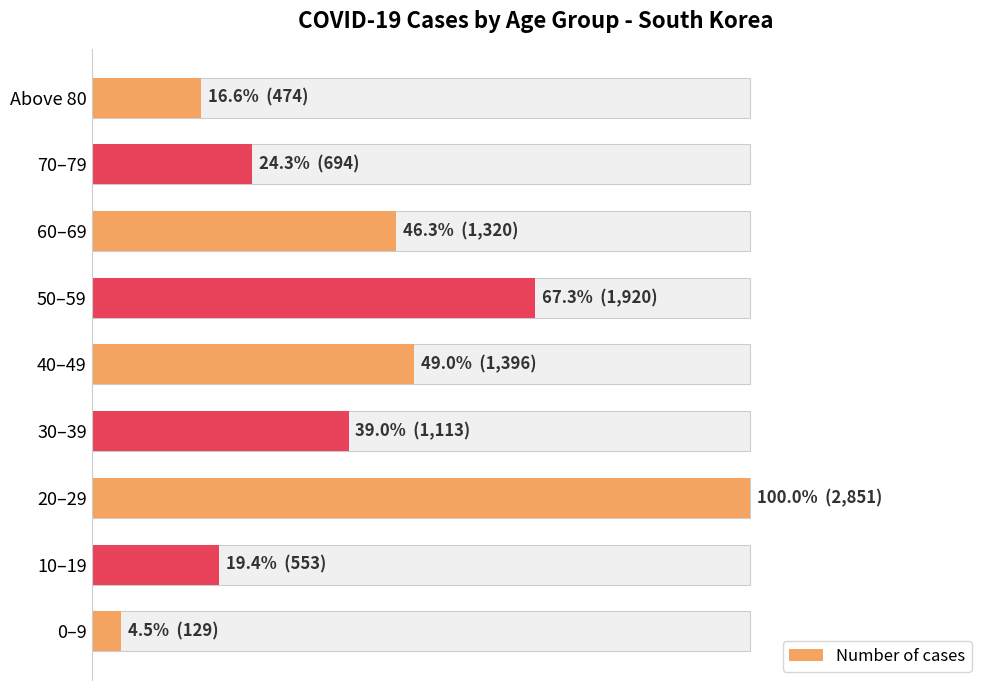

What is the difference between the maximum and minimum values?

2722